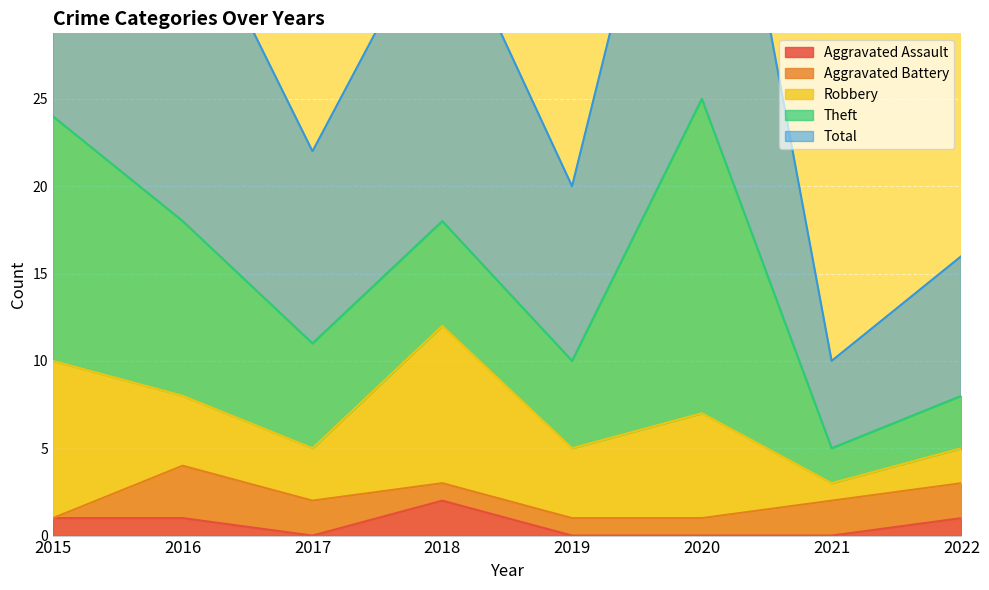

What is the sum of the Total values at 2021 and 2022?

13